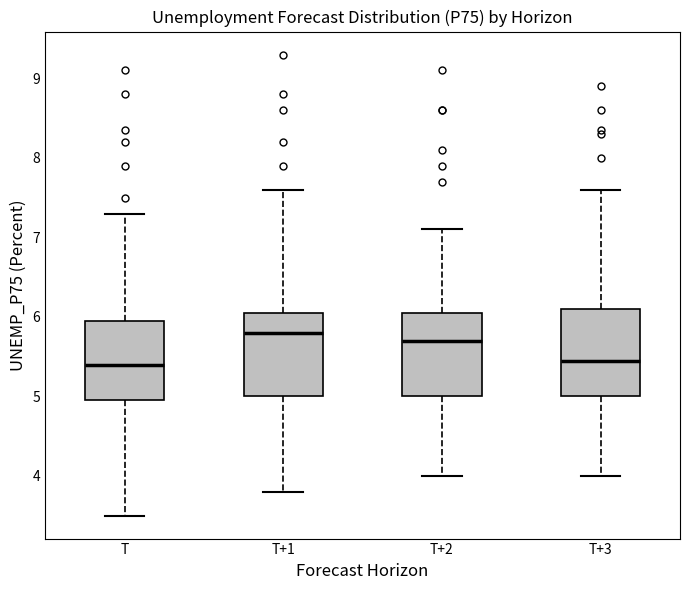

Reading left to right, transcribe this box plot: for each box, give where its median line is, the range the box spans, and where its two whiskers end, as read against the y-axis. The values are not printed on the chart, so give them approximately, as read against the axis.

T: median 5.4, box 5.0 to 6.0, whiskers 3.5 to 7.3
T+1: median 5.8, box 5.0 to 6.1, whiskers 3.8 to 7.6
T+2: median 5.7, box 5.0 to 6.1, whiskers 4.0 to 7.1
T+3: median 5.5, box 5.0 to 6.1, whiskers 4.0 to 7.6